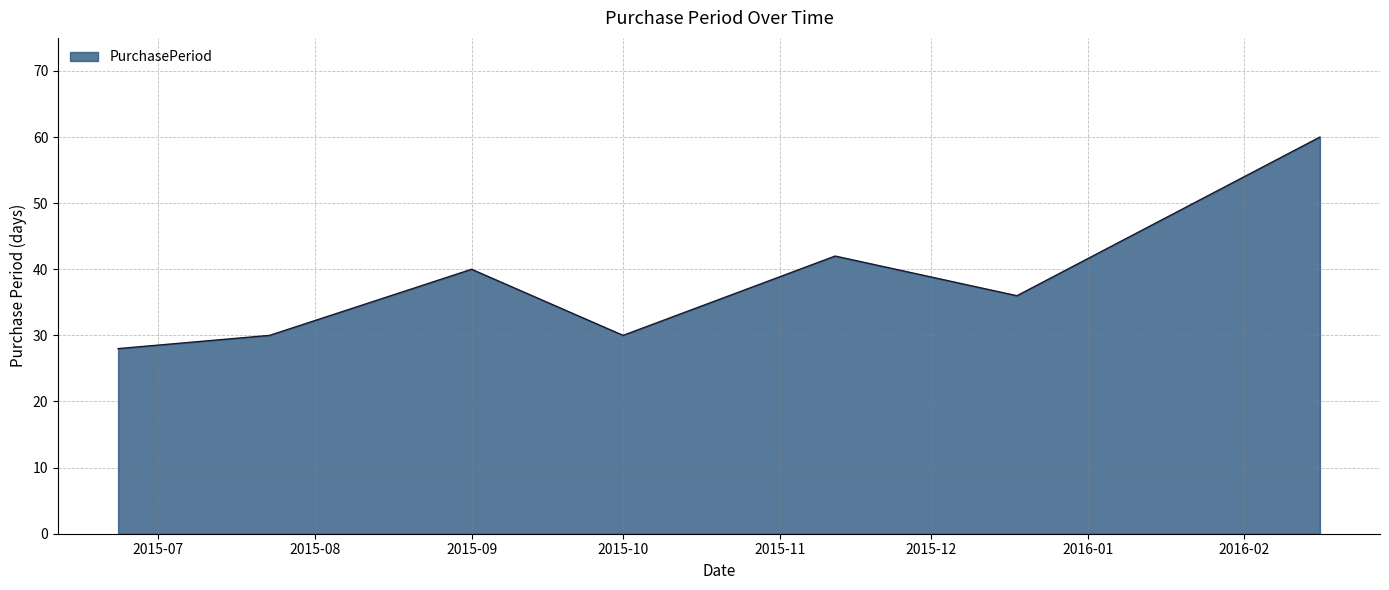

Does the chart display data point markers on the line(s)?

No